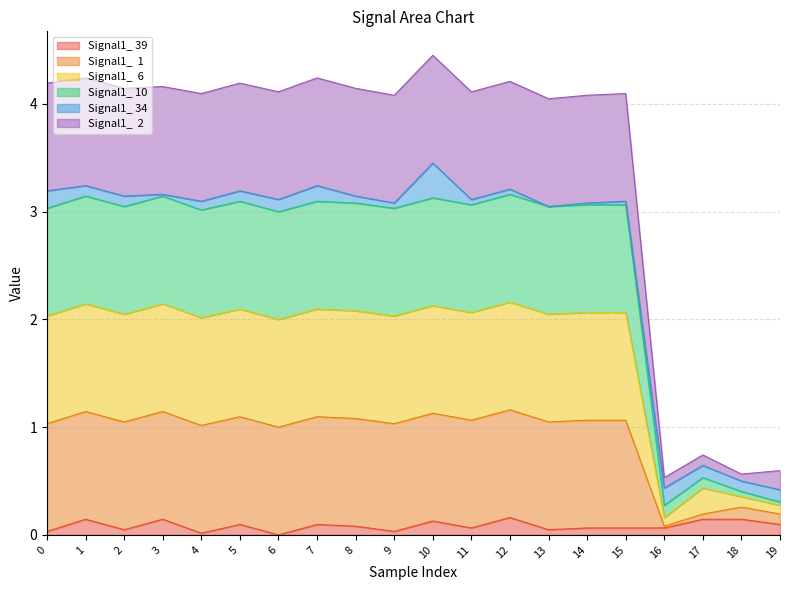

What is the total value across all series at 1?

4.2